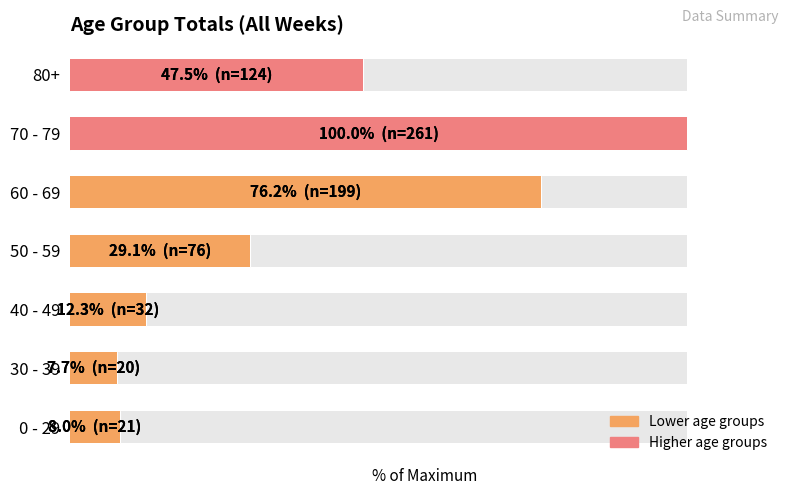

What is the smallest value displayed?

7.7